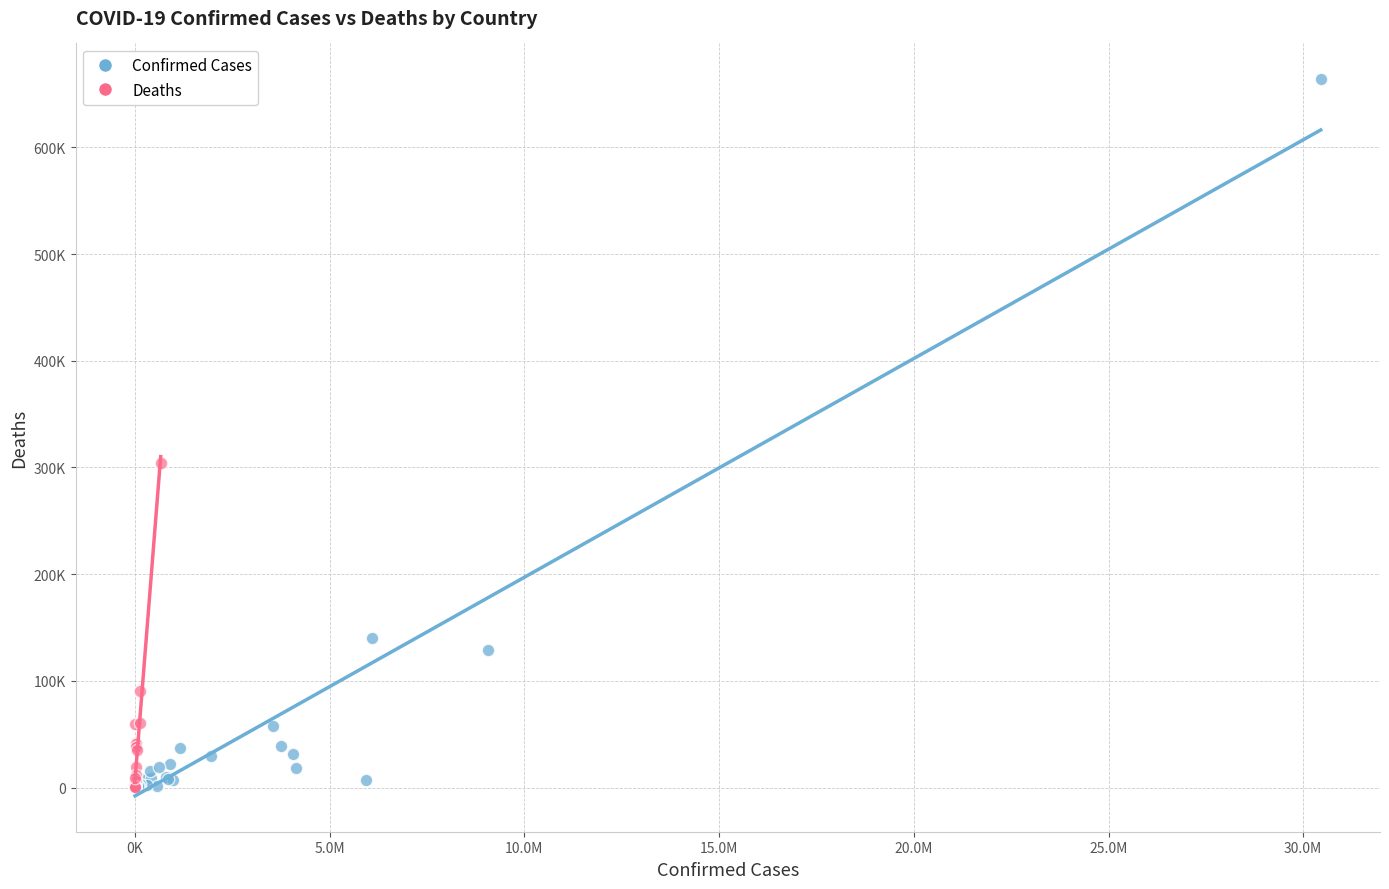

What are all the series names shown in the legend?

Confirmed Cases, Deaths